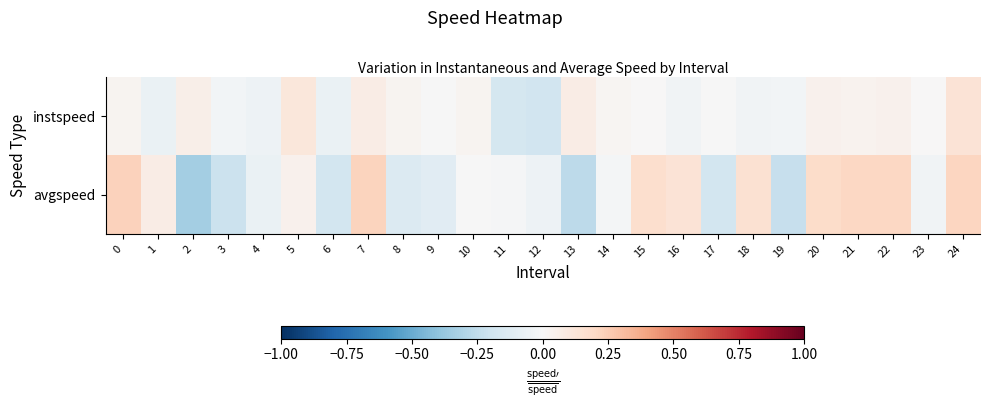

At how many categories does at least one series exceed 0?

17